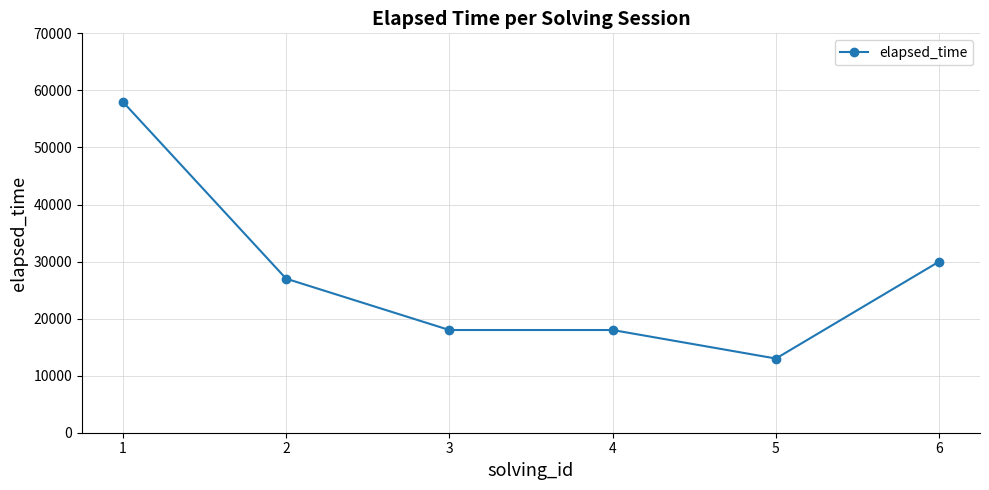

What is the maximum value shown in the chart?

58000